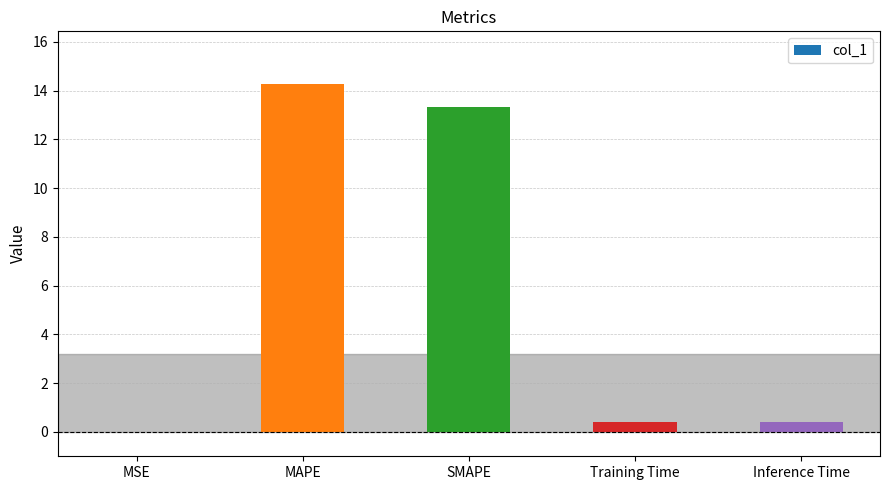

What is the change in value from MSE to Inference Time?

+0.4